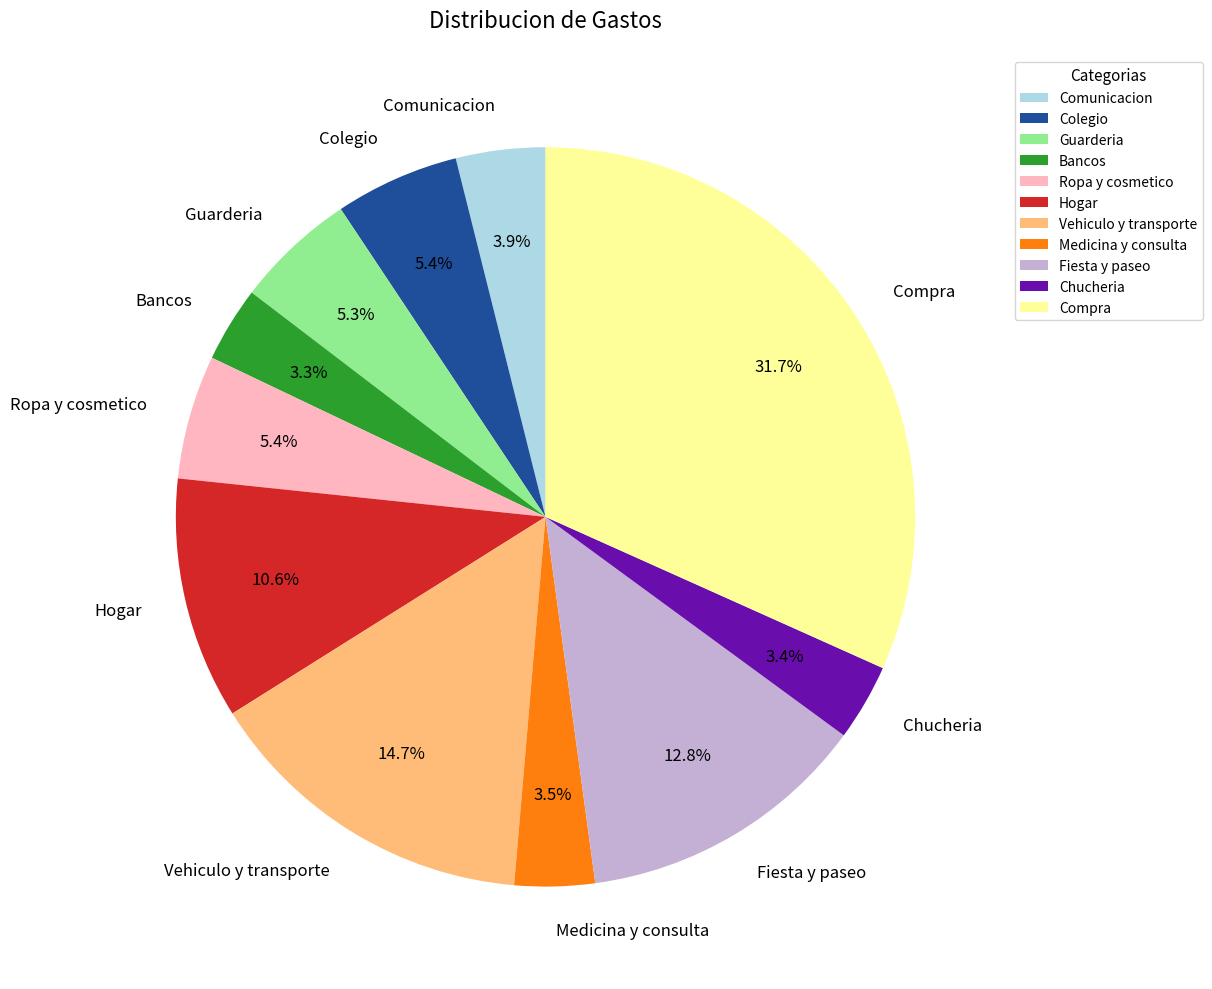

Is there any slice that represents more than half of the pie?

No